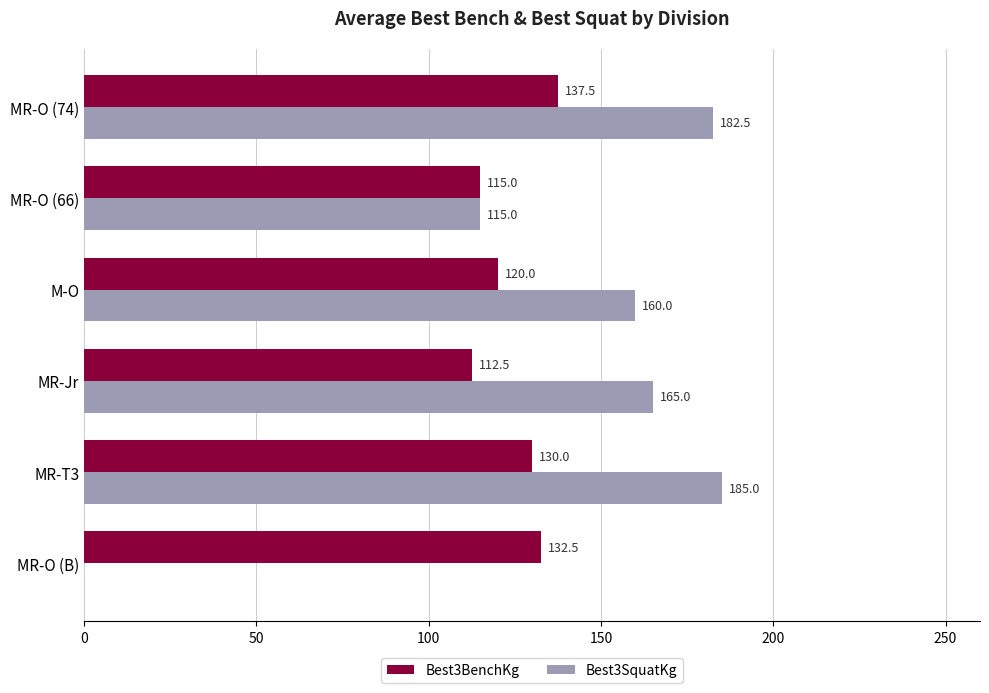

How many positive values does the Best3SquatKg series have?

5